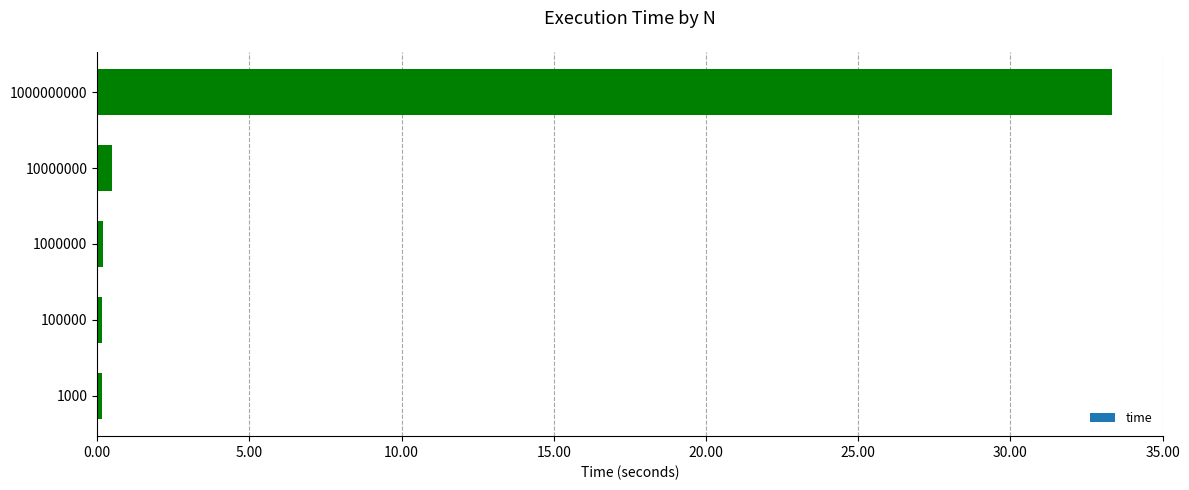

True or false: the data shows 12.1 at 1000000000.

False